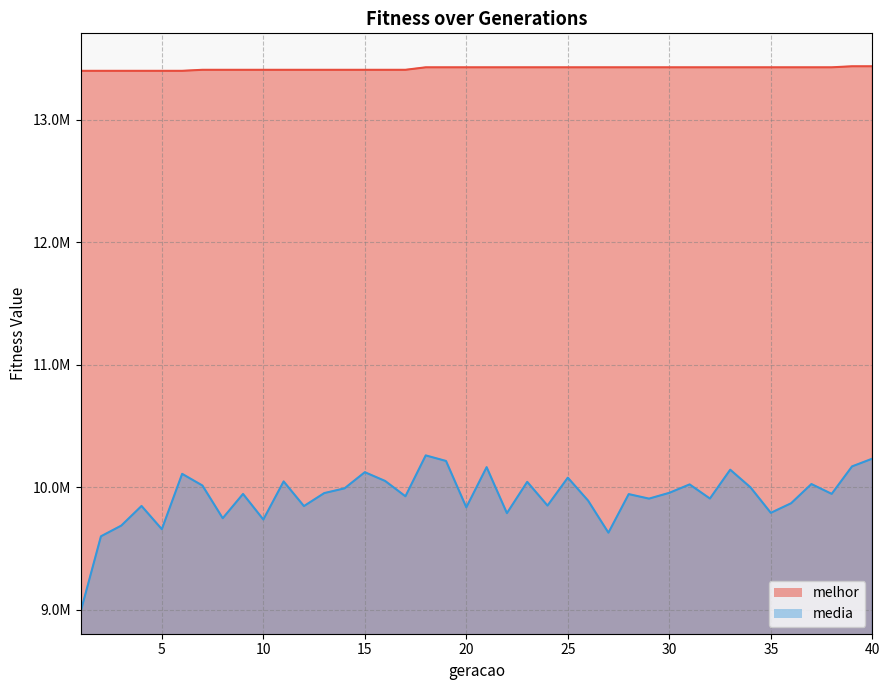

How many data points in media are above 9946906?

20